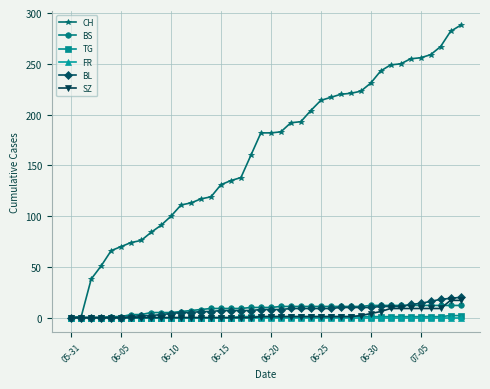

What is the value of the CH point at the 33rd from the left?

249